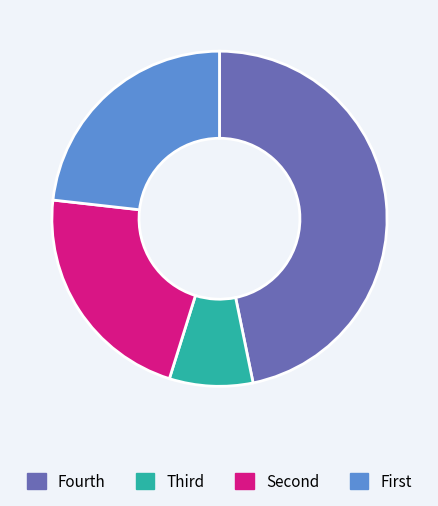

Does any single category account for the majority?

No